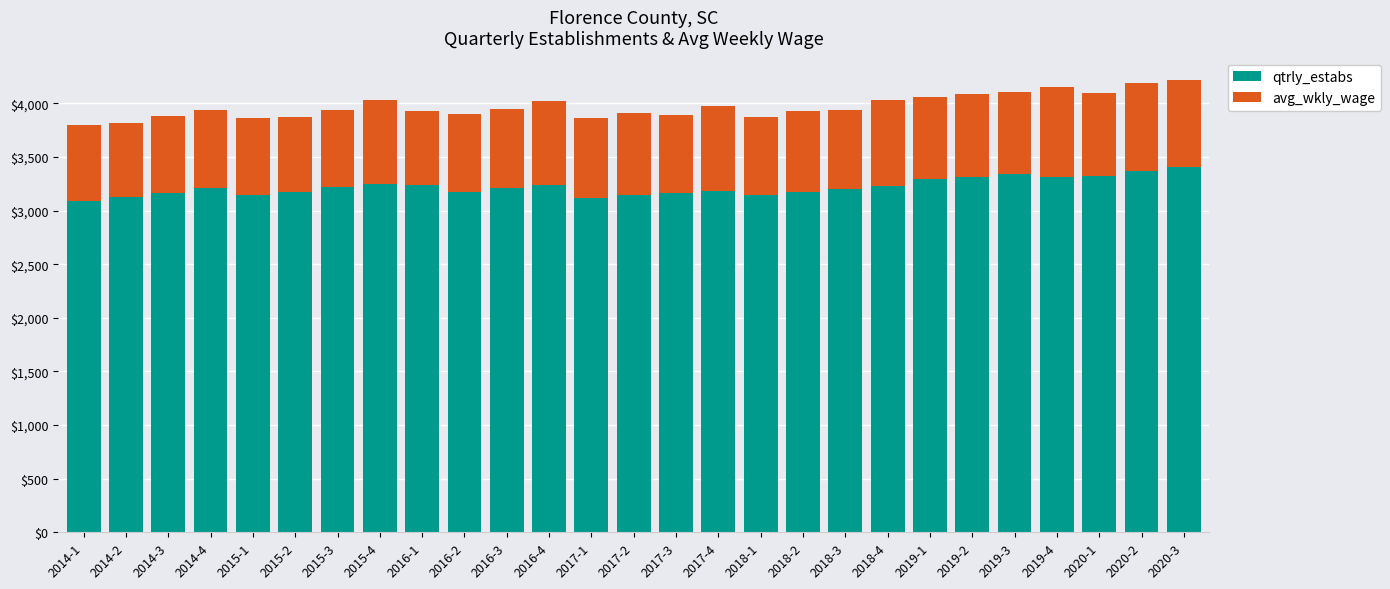

The value of qtrly_estabs at 2016-3 is 1126. True or false?

False